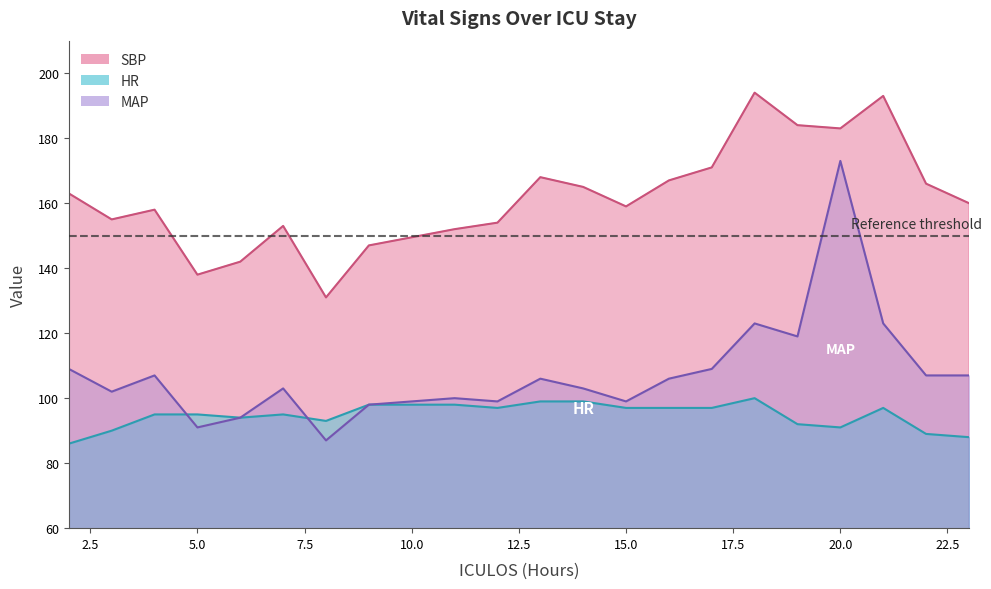

Which series has the widest spread of values?

MAP